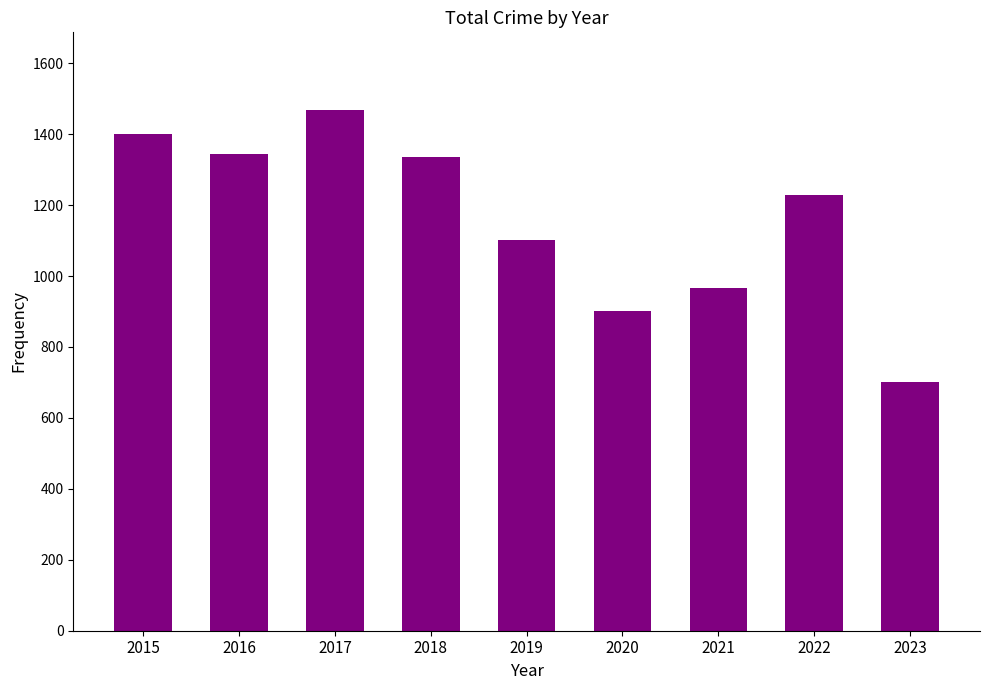

What is the value of the 8th bar from the left?

1228